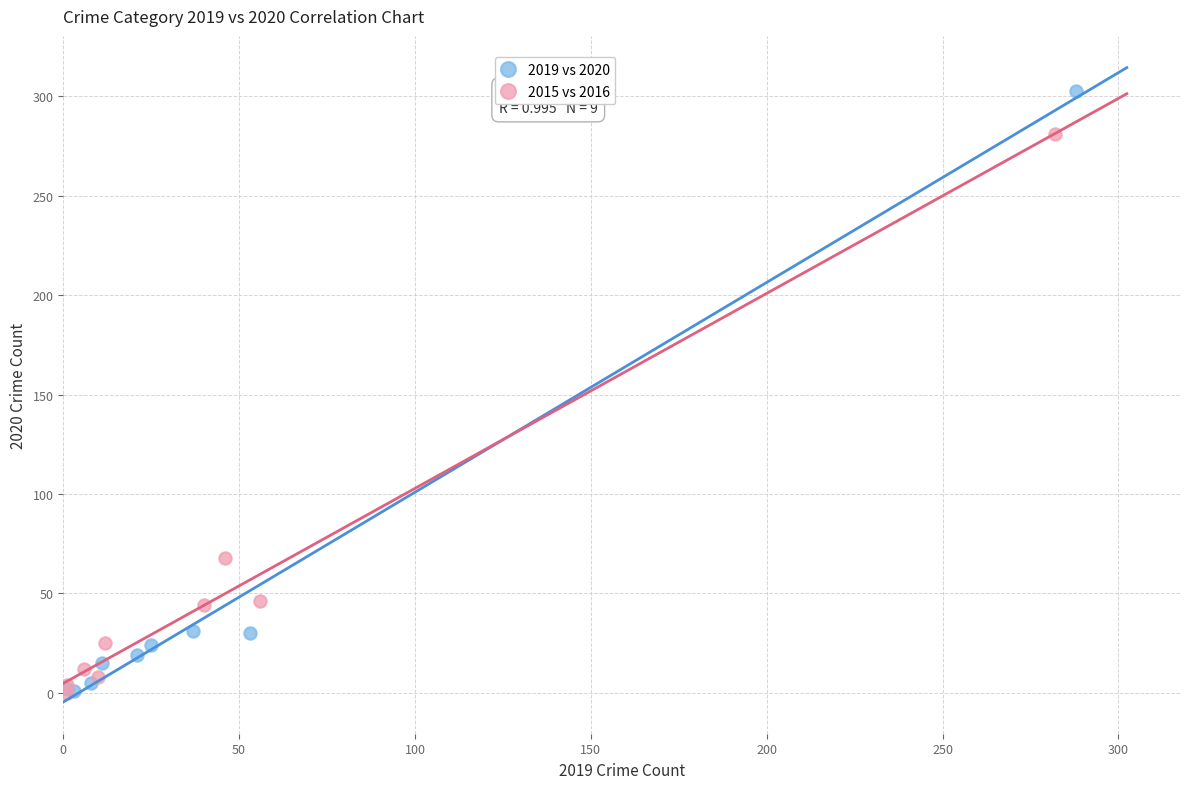

Which series has the widest spread of Y values?

2019 vs 2020